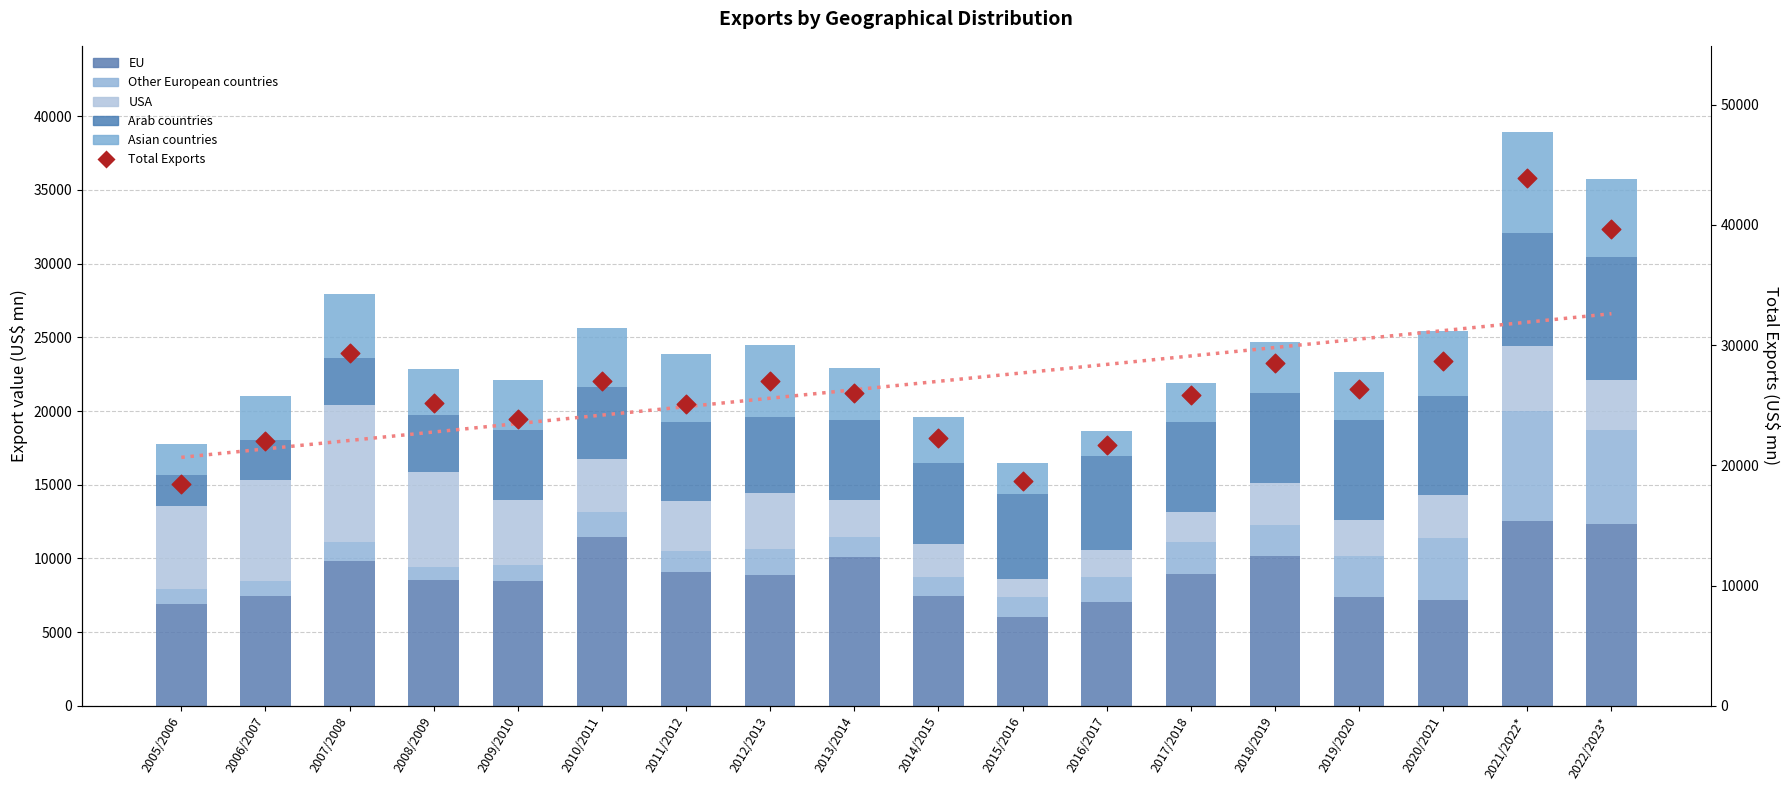

Which series has the widest spread of Y values?

Total Exports